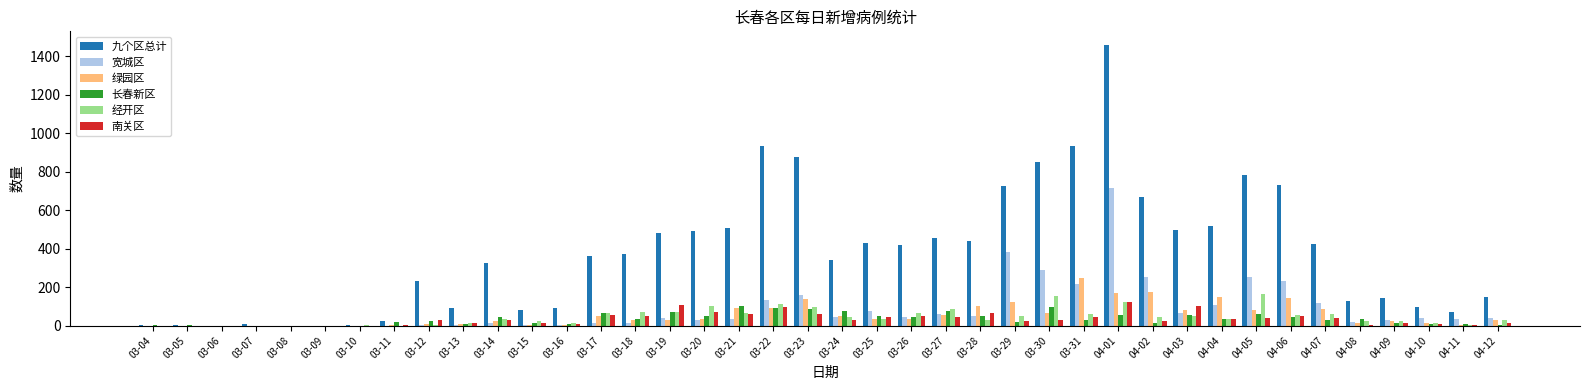

At which category does the chart reach its peak across all series?

04-01